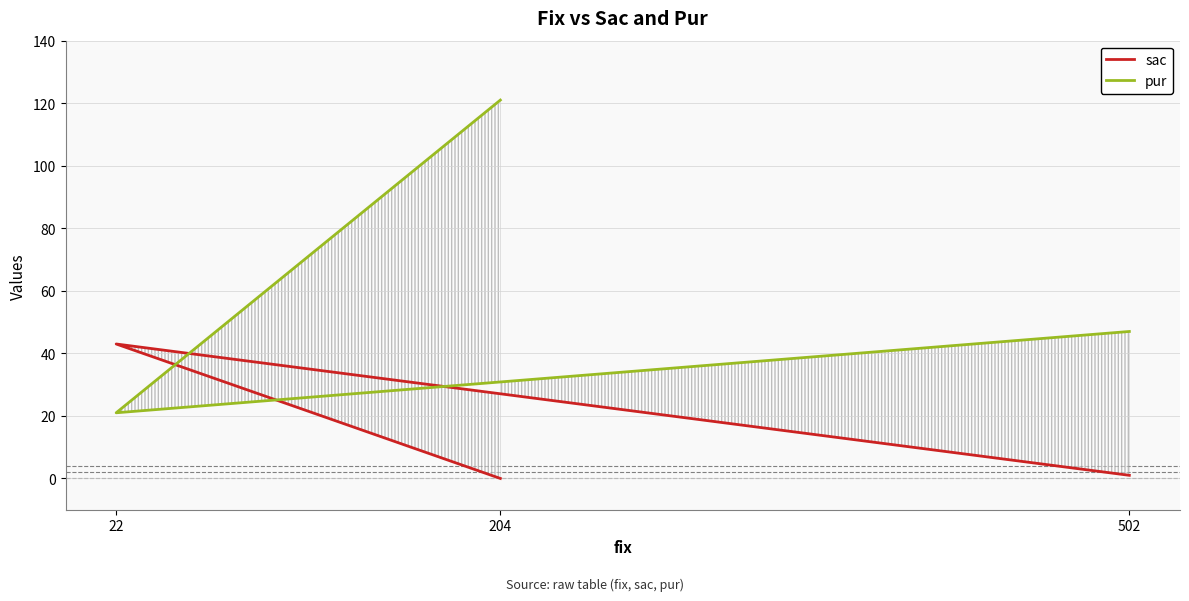

What are all the series names shown in the legend?

sac, pur